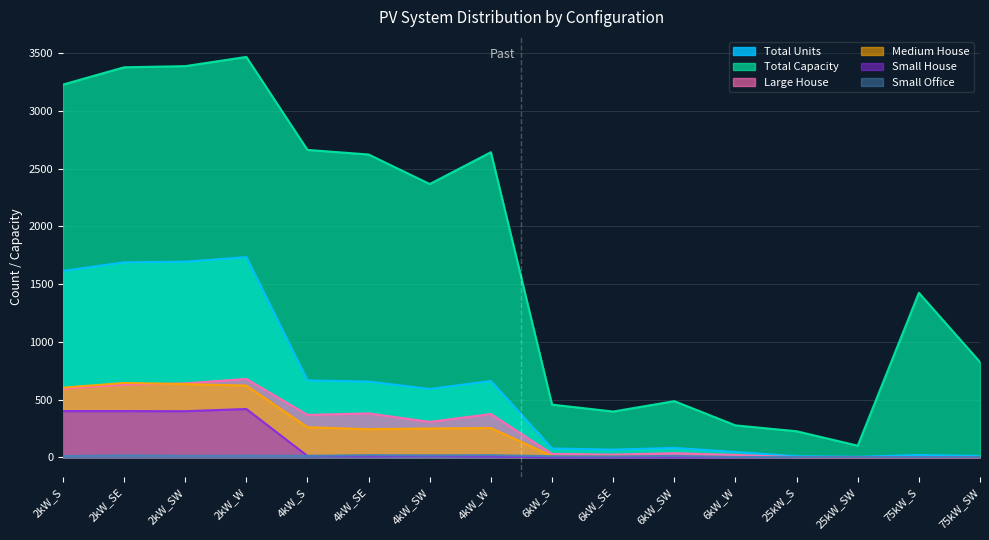

True or false: Medium House and Total Capacity cross at least once.

False